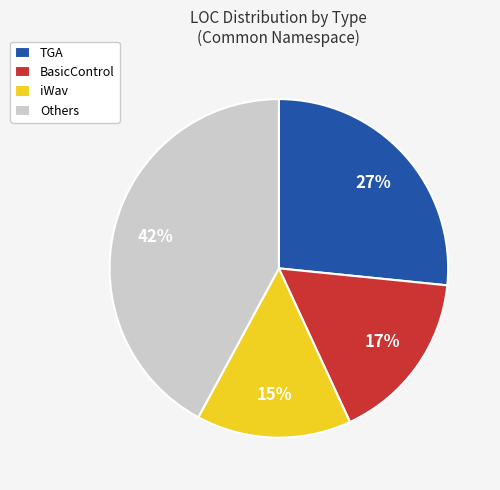

Is the sum of BasicControl and iWav greater than half?

No